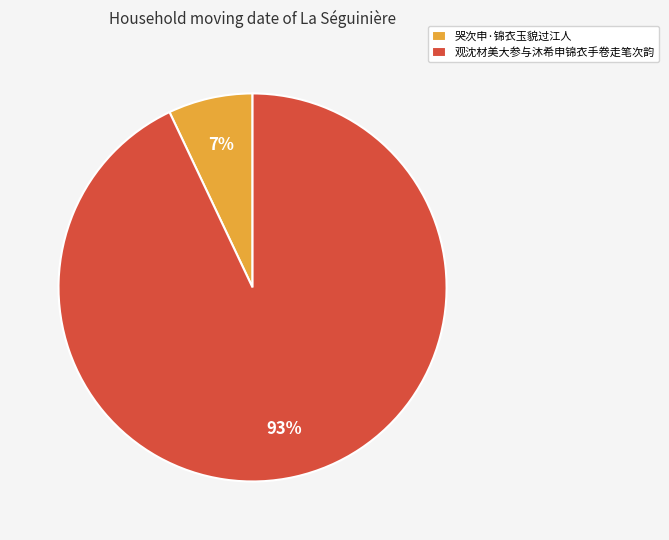

Do 观沈材美大参与沐希申锦衣手卷走笔次韵 and 哭次申·锦衣玉貌过江人 together represent more than half of the pie?

Yes